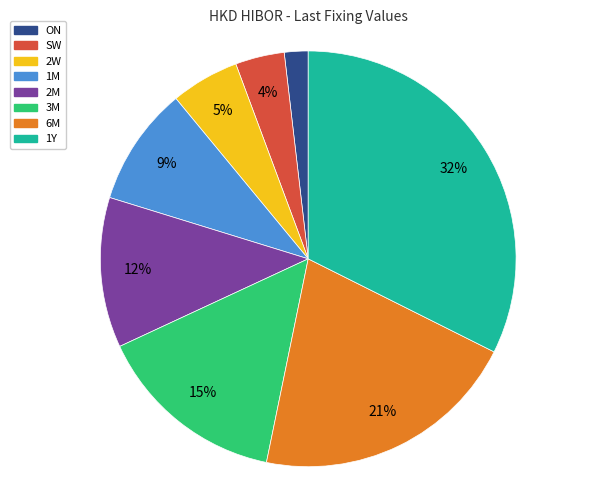

Which category has the biggest portion of the pie?

1Y